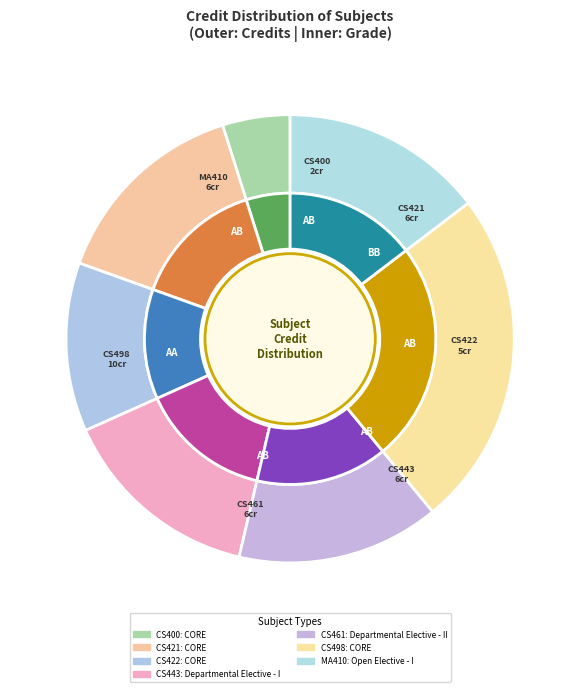

How many slices are in this pie chart?

7